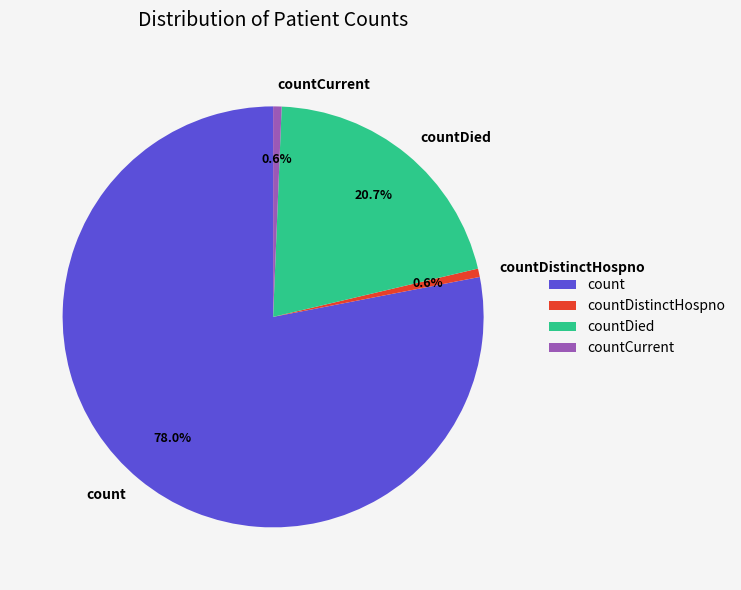

What is the ratio of the value at count to the value at countCurrent?

120.4